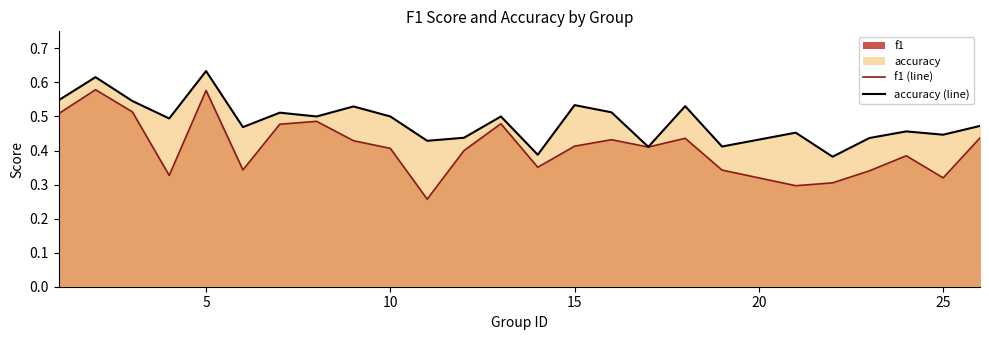

True or false: f1 (line) and accuracy (line) intersect in this chart.

False